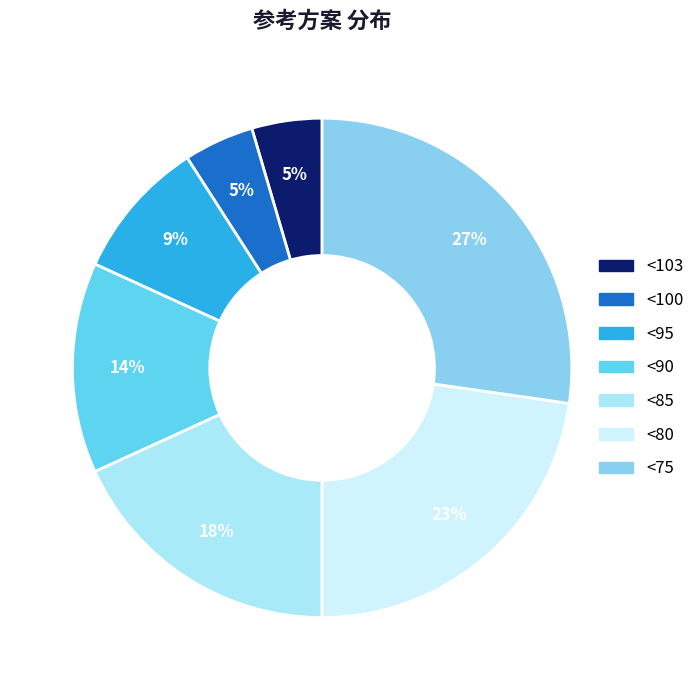

Between <80 and <100, which is larger?

<80